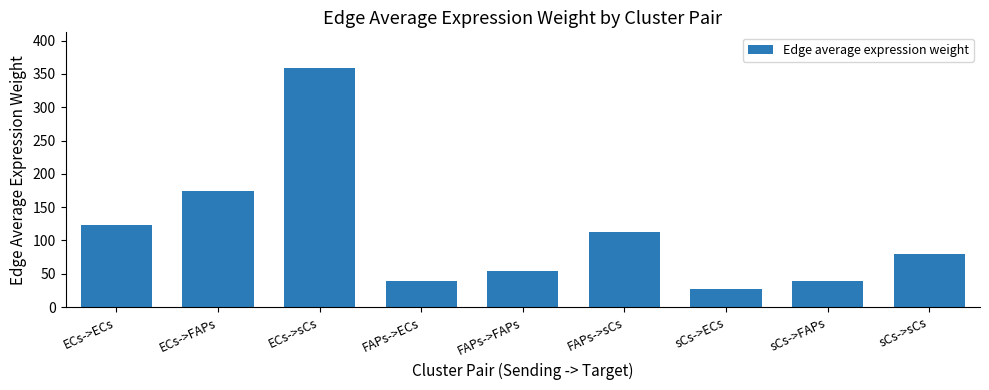

The chart shows a value of 55.9 at sCs->sCs. True or false?

False